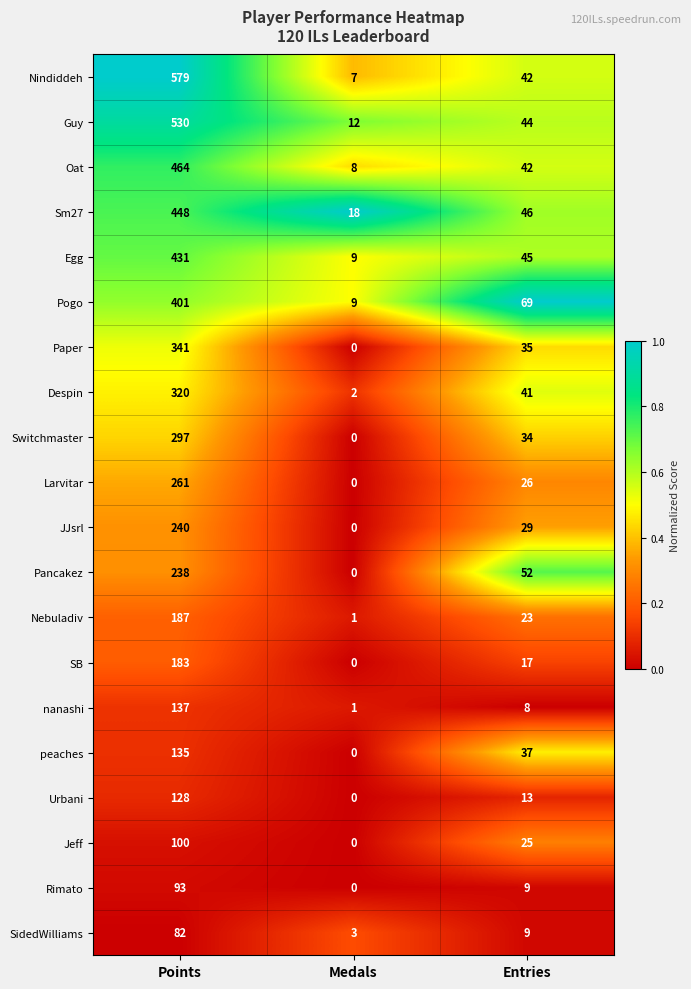

Count the number of categories in the chart.

3